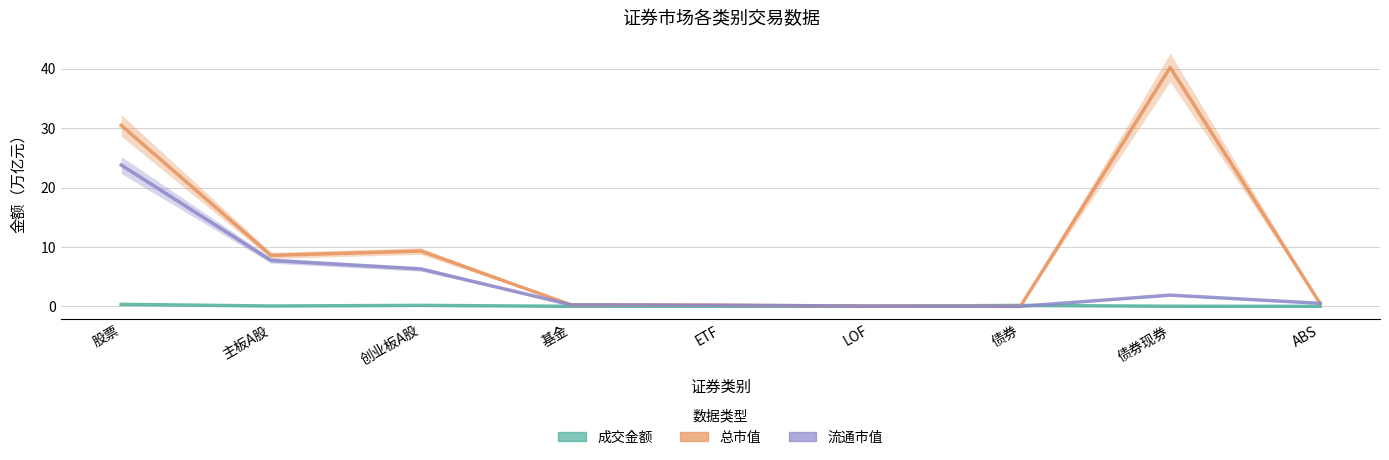

Reading left to right, what are all the values shown in this chart?

成交金额: 0.3	0.1	0.2	0.0	0.0	0.0	0.2	0.0	0.0
总市值: 30.5	8.6	9.3	0.3	0.2	0.0	0.0	40.2	0.5
流通市值: 23.8	7.7	6.3	0.3	0.2	0.0	0.0	1.9	0.5